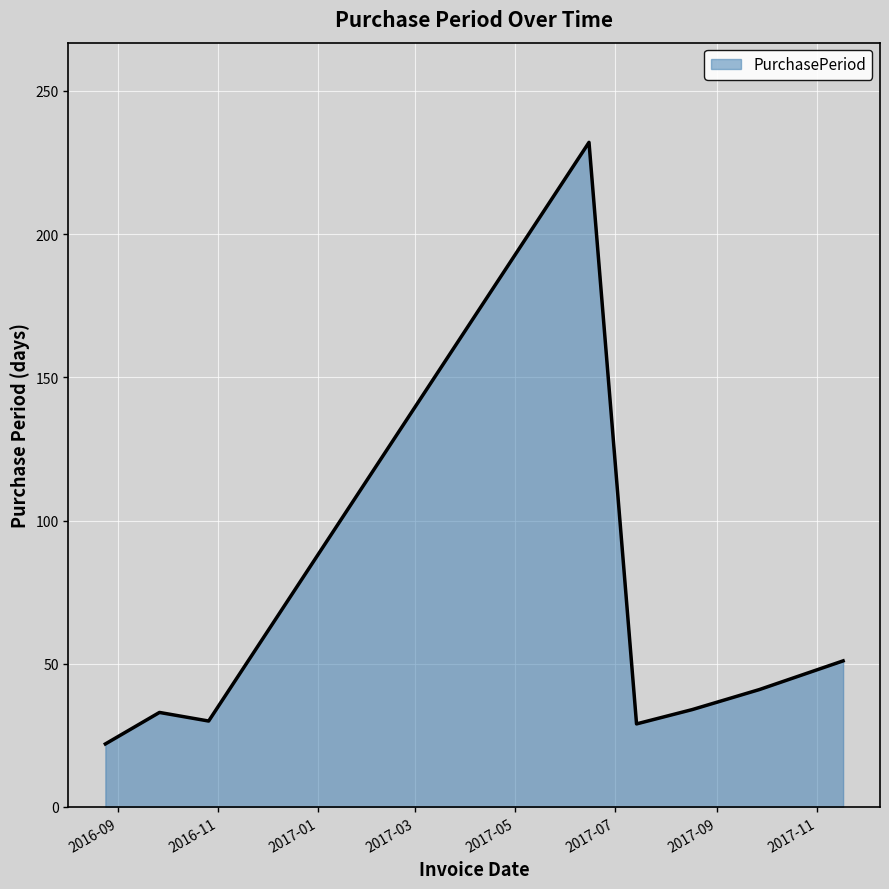

What is the sum of all values?

472